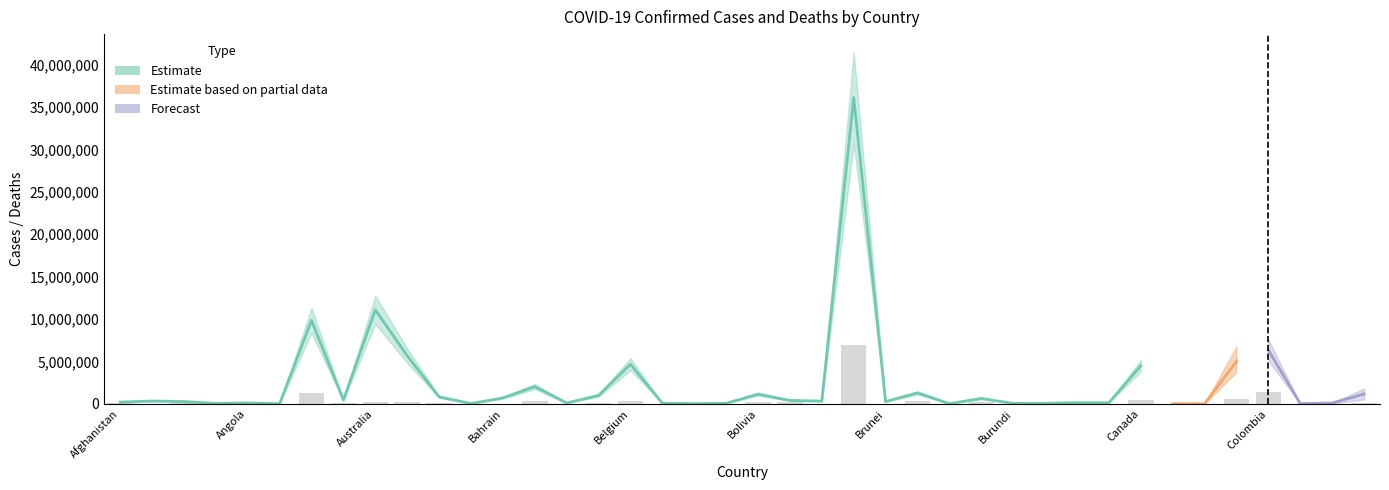

Reading left to right, extract all data points from this chart.

78450	35950	68810	1650	19280	1460	1300800	87120	169400	213700	100020	8330	15390	294380	5680	71180	332280	6880	1630	210	222770	162210	27940	6926520	2250	380900	3950	194890	380	4120	30560	19650	491390	1130	1940	630120	1418810	3860	14610	90720